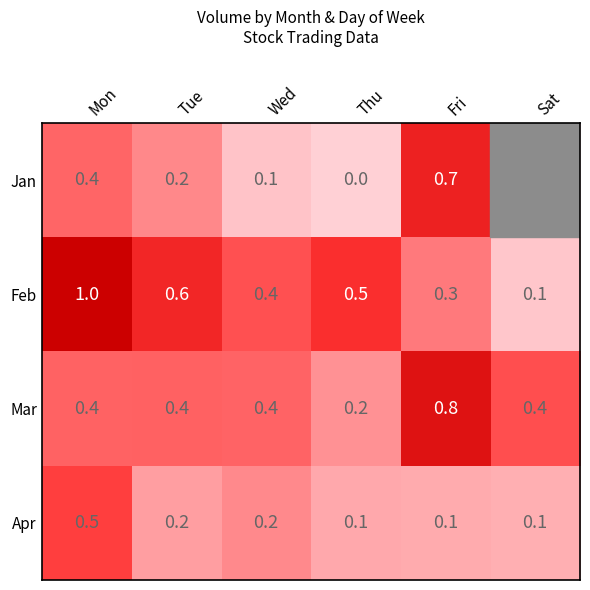

The Mar series shows 0.1 at Tue. True or false?

False